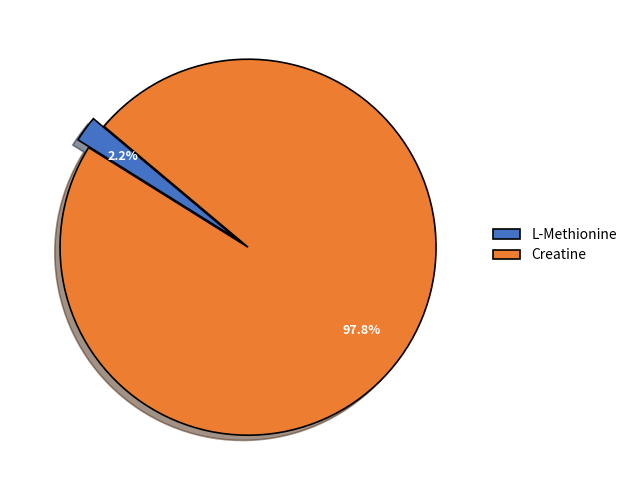

To the nearest percent, what is the combined percentage of L-Methionine and Creatine?

100%